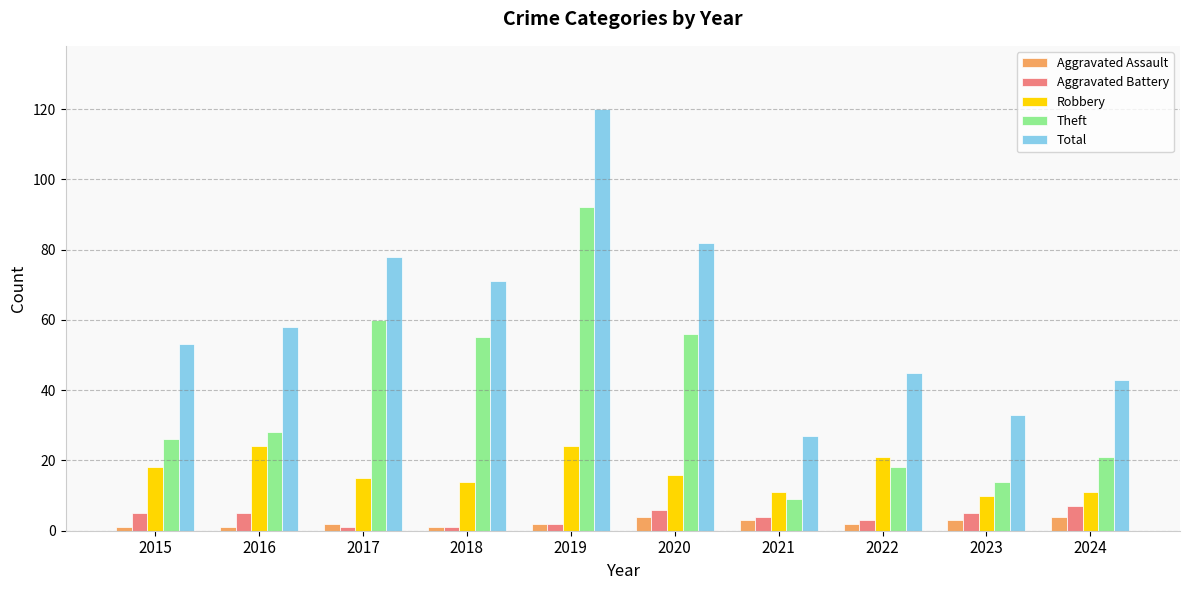

How many data points does each series have?

10